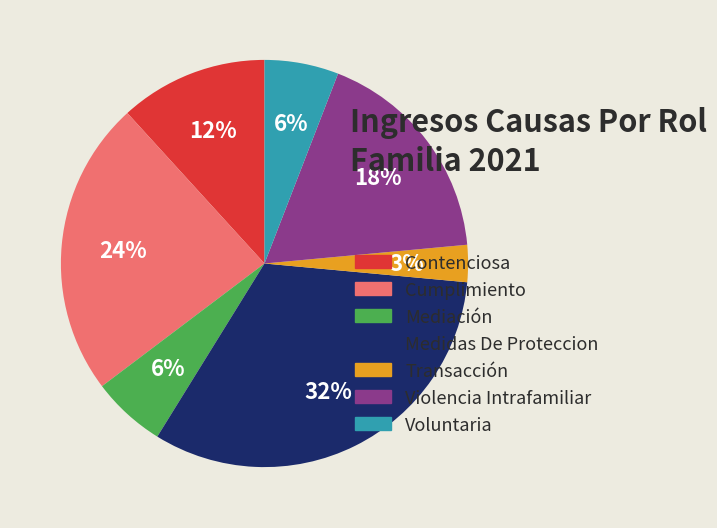

Is it true that Mediación is 1% of the pie?

False